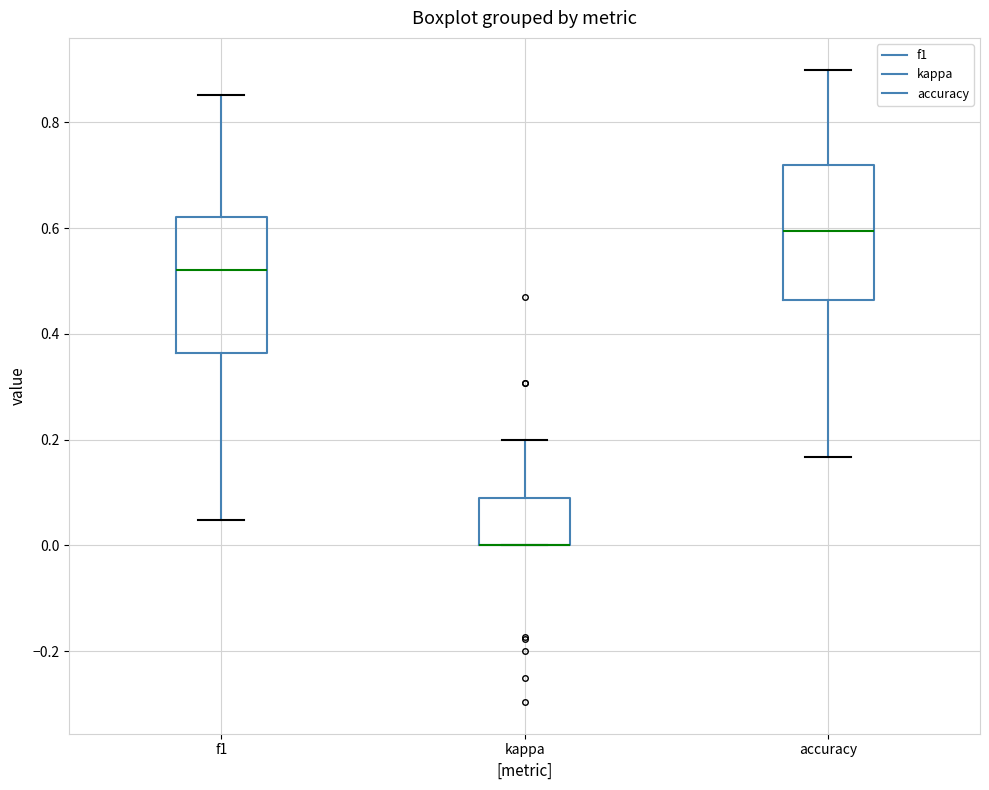

Where is the lower edge of the box for f1 on the y-axis? The values are not printed on the chart, so give them approximately, as read against the axis.

0.36